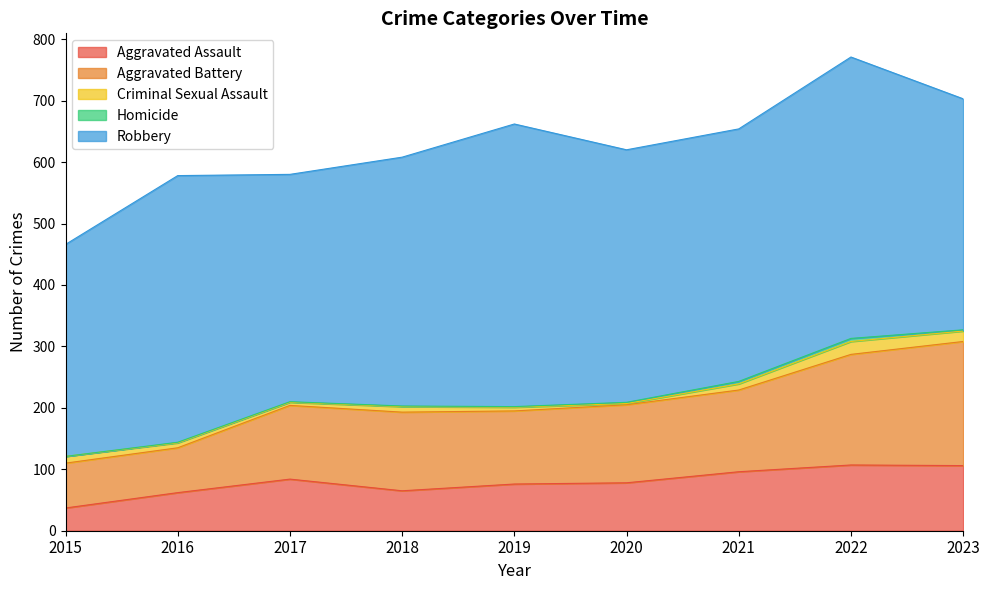

Which series changed the most between 2022 and 2023?

Robbery